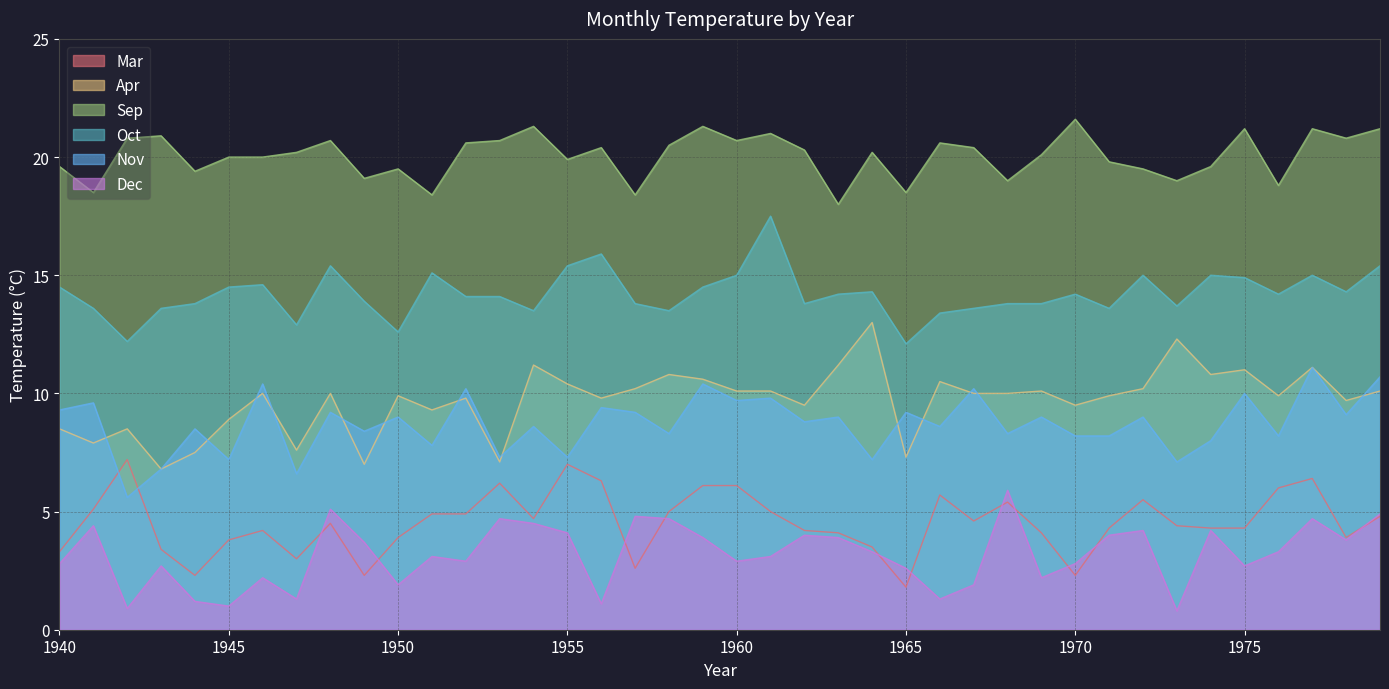

What is the value of the Nov point at the 36th from the left?

10.0